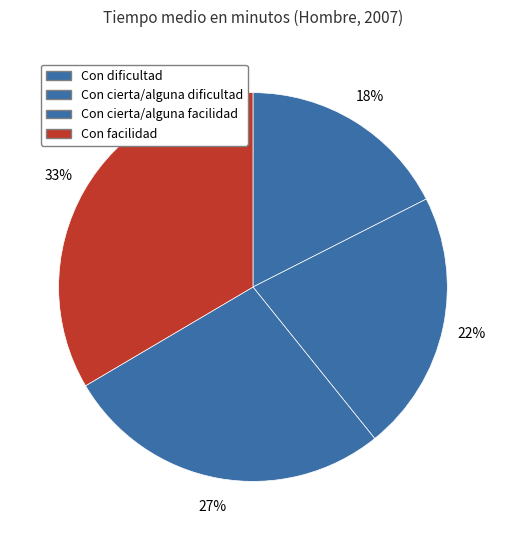

Count the number of slices in the pie.

4